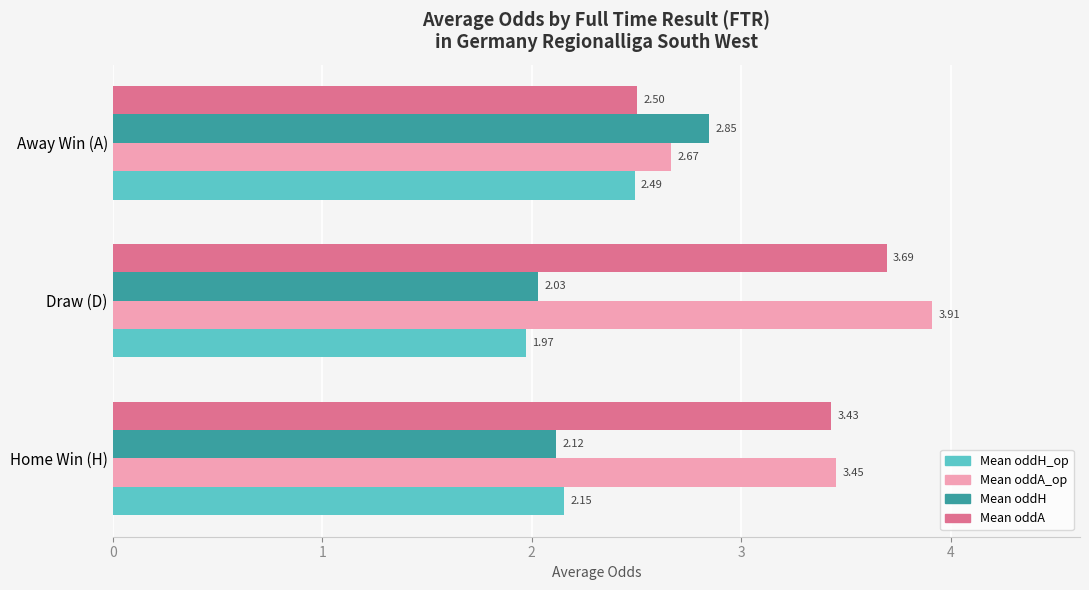

Which series changed the most between Home Win (H) and Draw (D)?

Mean oddA_op